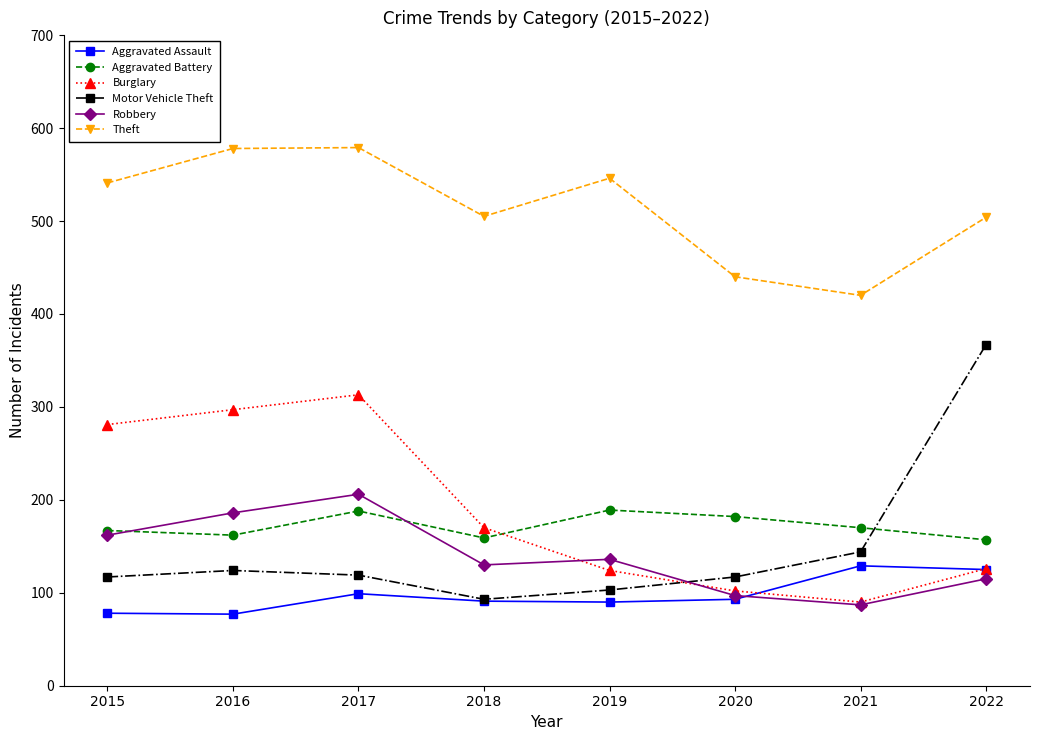

What are all the series names shown in the legend?

Aggravated Assault, Aggravated Battery, Burglary, Motor Vehicle Theft, Robbery, Theft